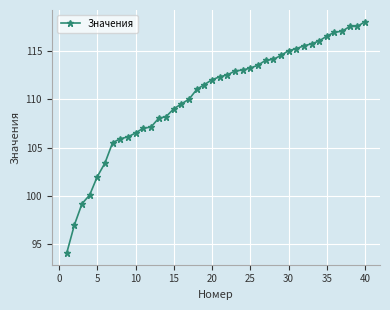

What is the sum of all values?

4413.9